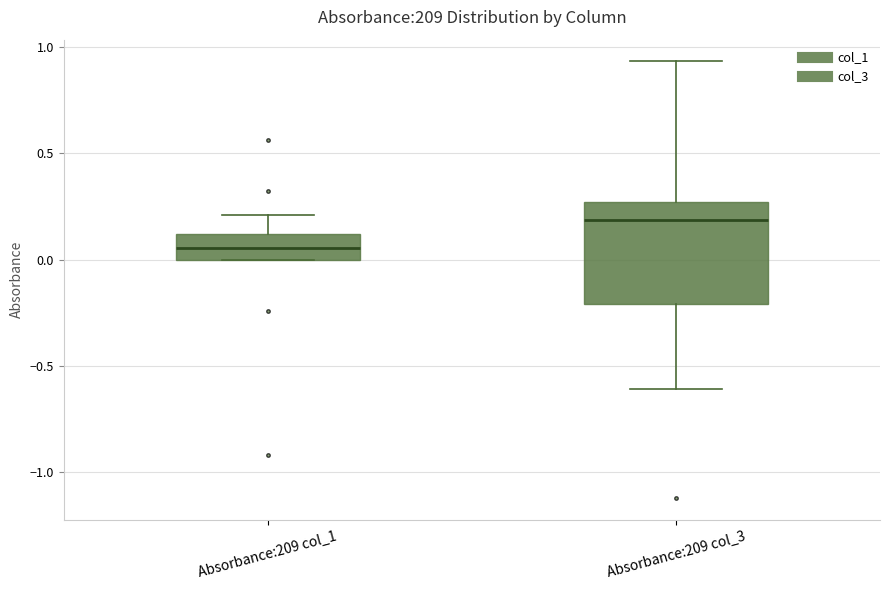

Which box's median line is the highest?

Absorbance:209 col_3